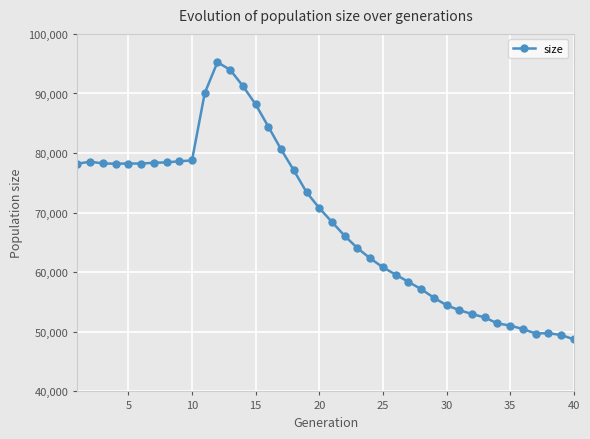

What is the value of the 30th point from the left?

54466